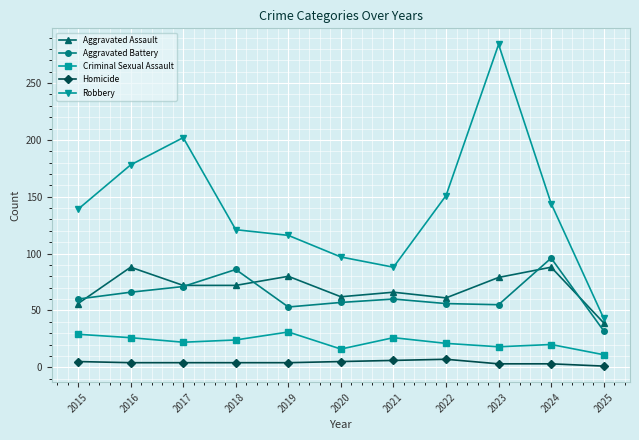

What is the maximum value shown in the chart?

284